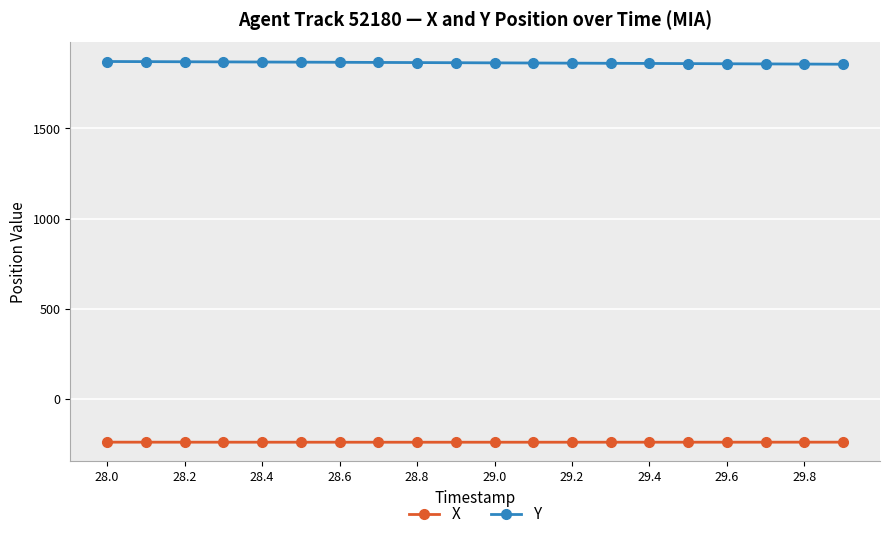

Which series has the largest total across all categories?

Y